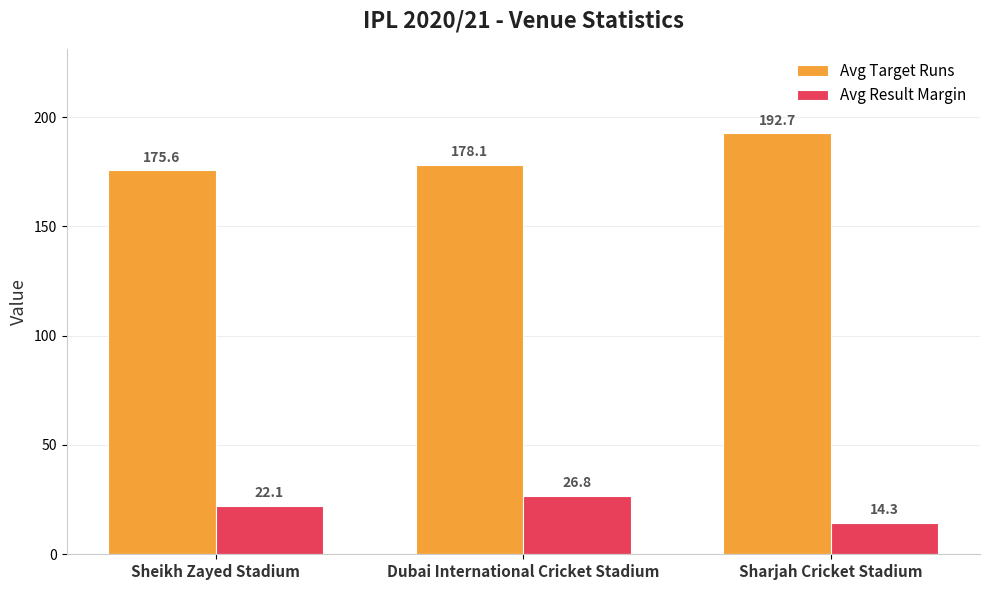

At which label is Avg Target Runs closest to 184?

Dubai International Cricket Stadium